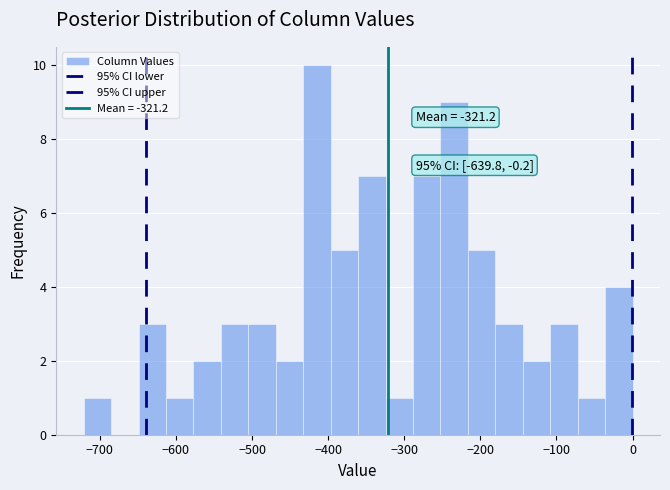

Around what value on the x-axis is the tallest bar? Give the approximate position of its centre, as read against the axis.

-410